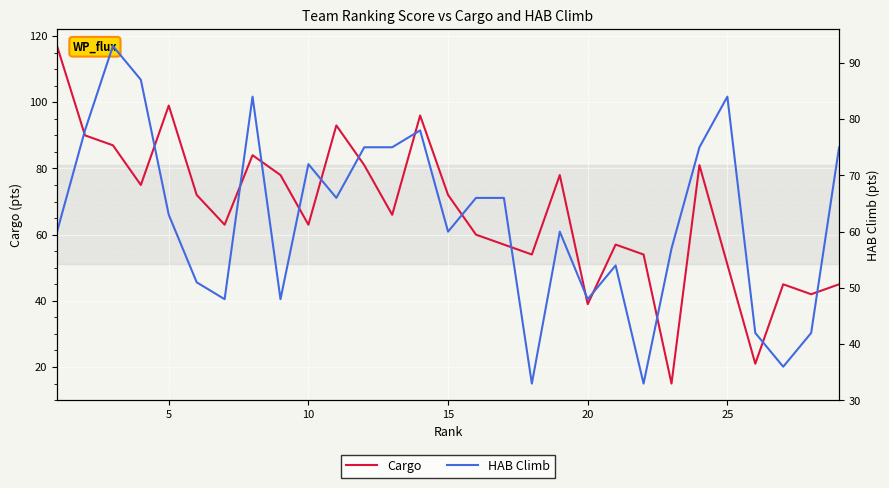

Reading left to right, extract all data points from this chart.

Cargo: 117	90	87	75	99	72	63	84	78	63	93	81	66	96	72	60	57	54	78	39	57	54	15	81	51	21	45	42	45
HAB Climb: 60	78	93	87	63	51	48	84	48	72	66	75	75	78	60	66	66	33	60	48	54	33	57	75	84	42	36	42	75